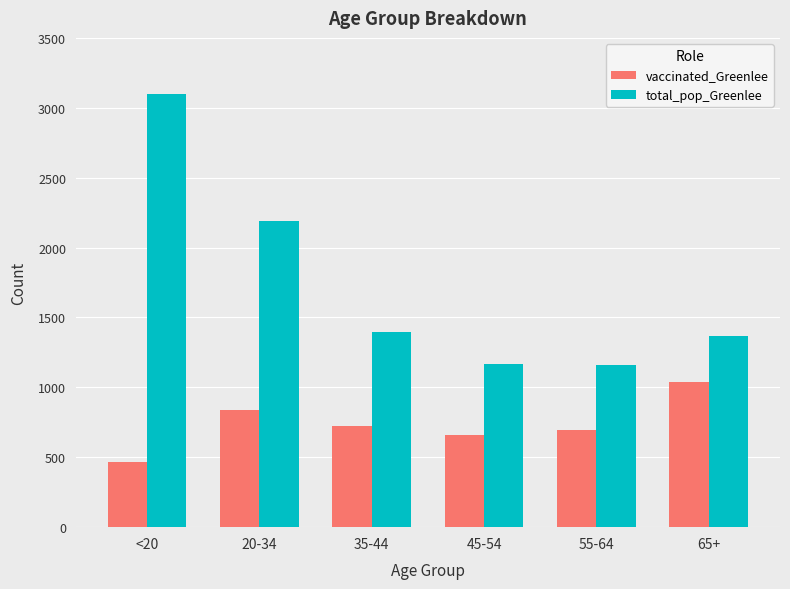

What are all the series names shown in the legend?

vaccinated_Greenlee, total_pop_Greenlee